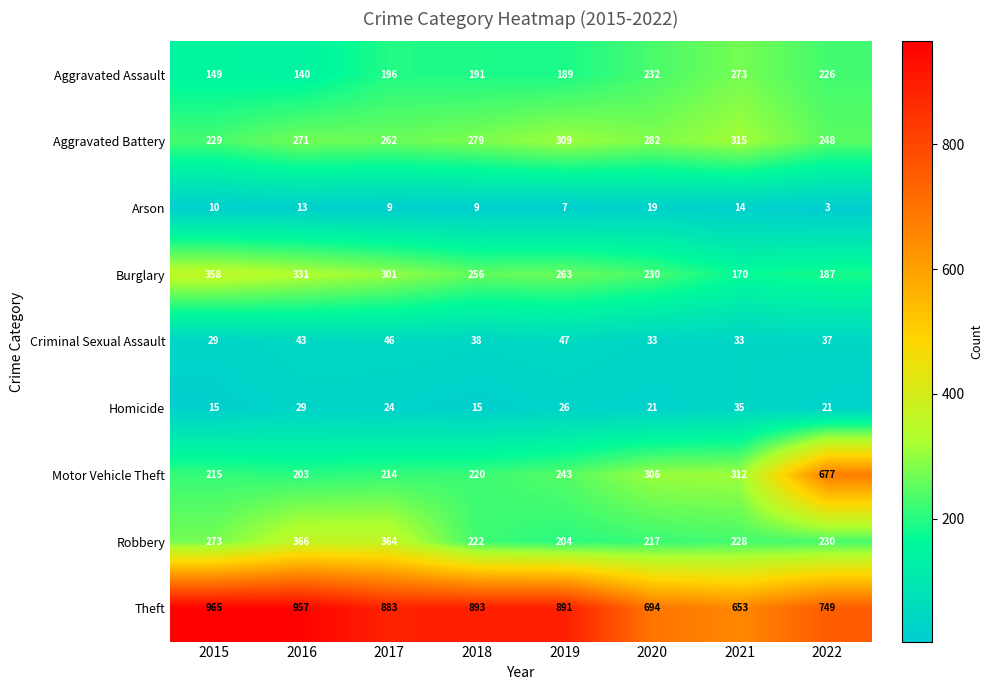

List the series in order of their peak value, highest first.

Theft, Motor Vehicle Theft, Robbery, Burglary, Aggravated Battery, Aggravated Assault, Criminal Sexual Assault, Homicide, Arson